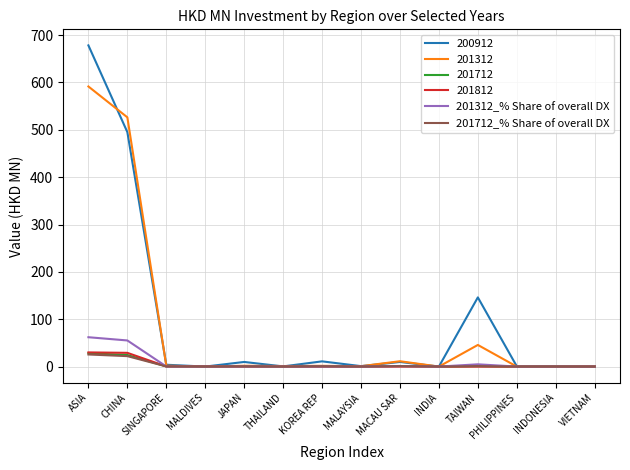

Which series has the widest spread of values?

200912